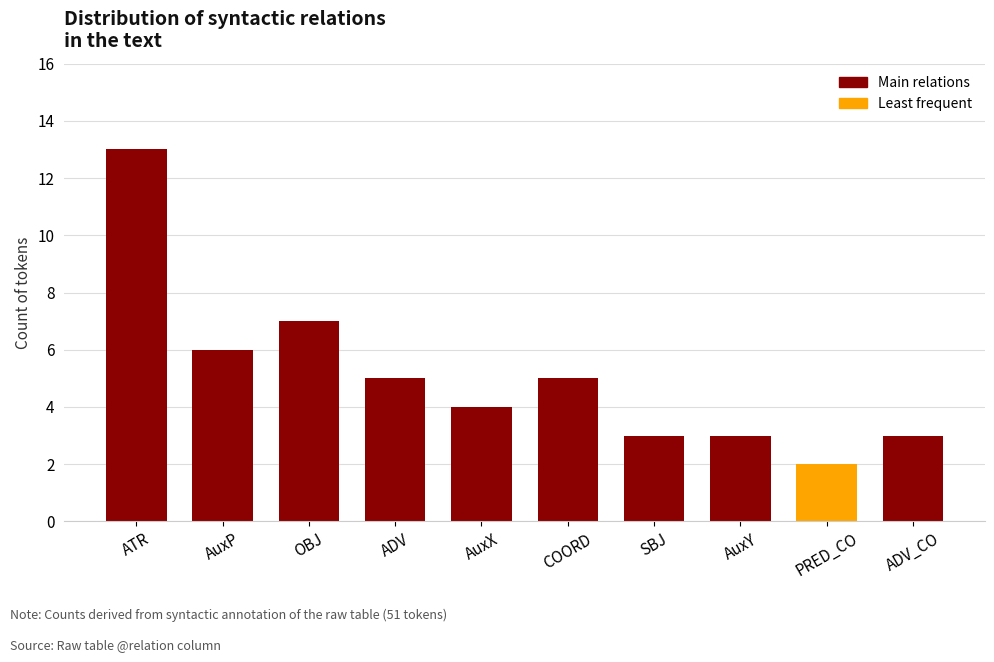

How many data points are less than 5?

5